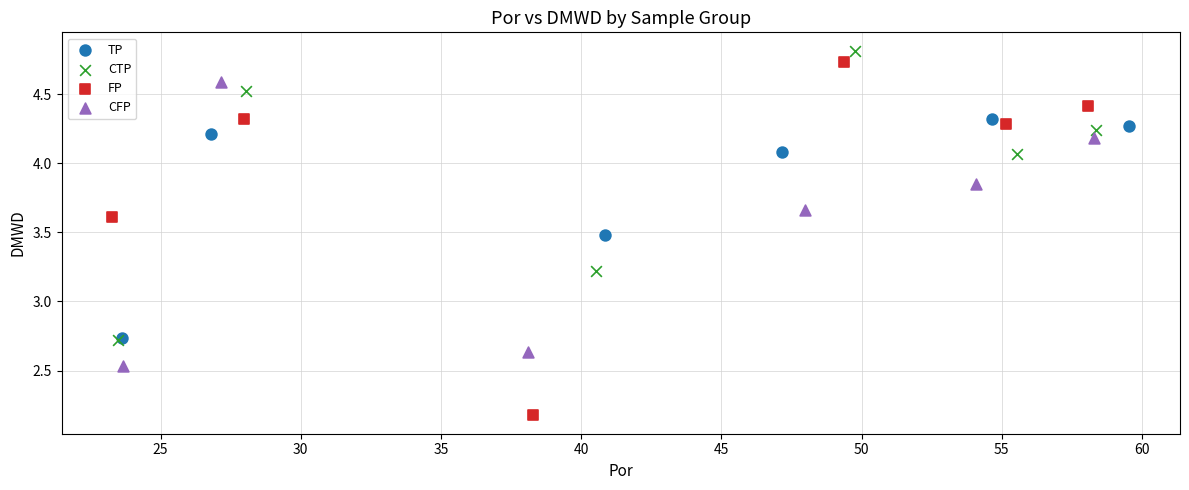

Which series reaches the minimum Y coordinate?

FP